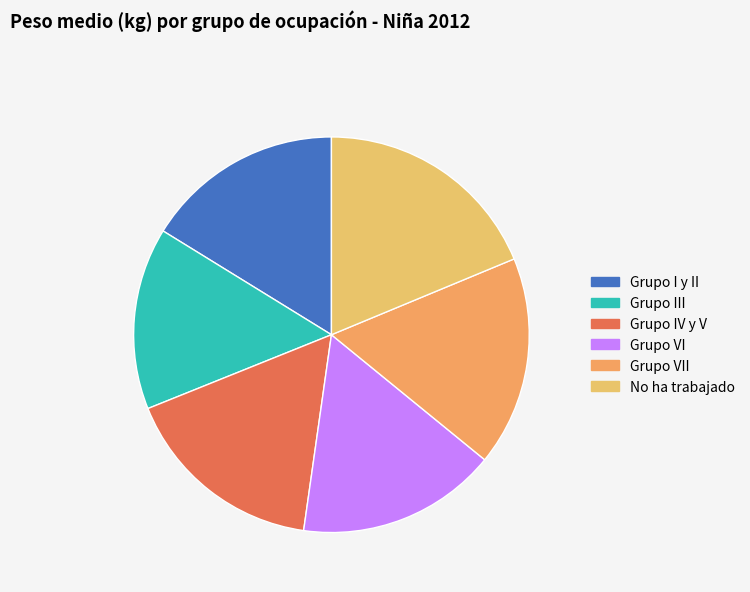

What is the change in value from Grupo IV y V to No ha trabajado?

+4.3